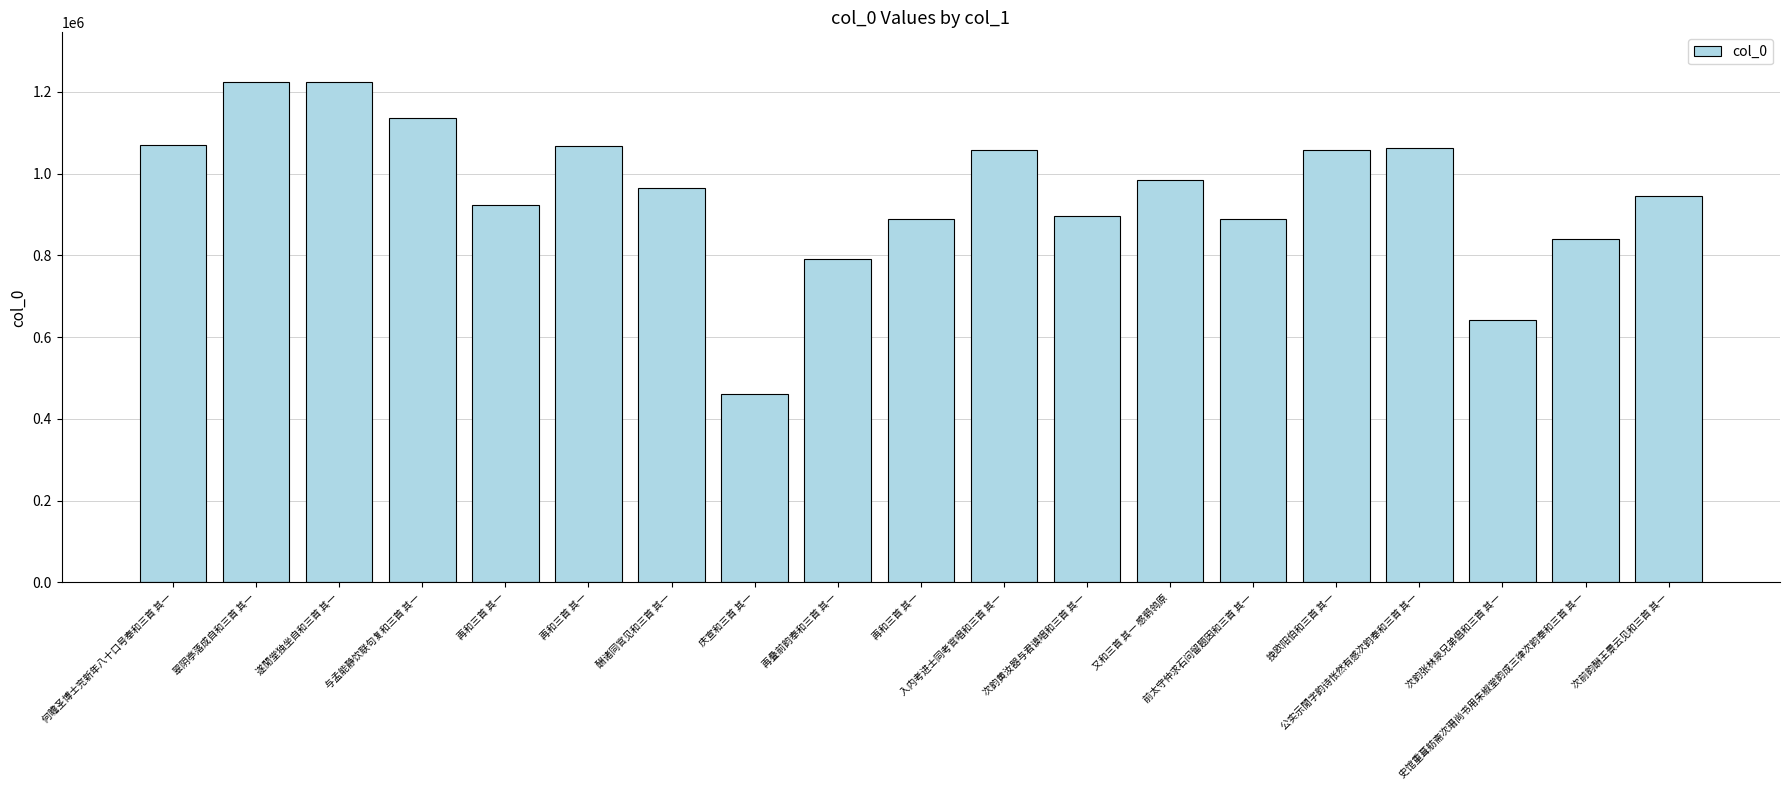

Does the chart contain any negative values?

No